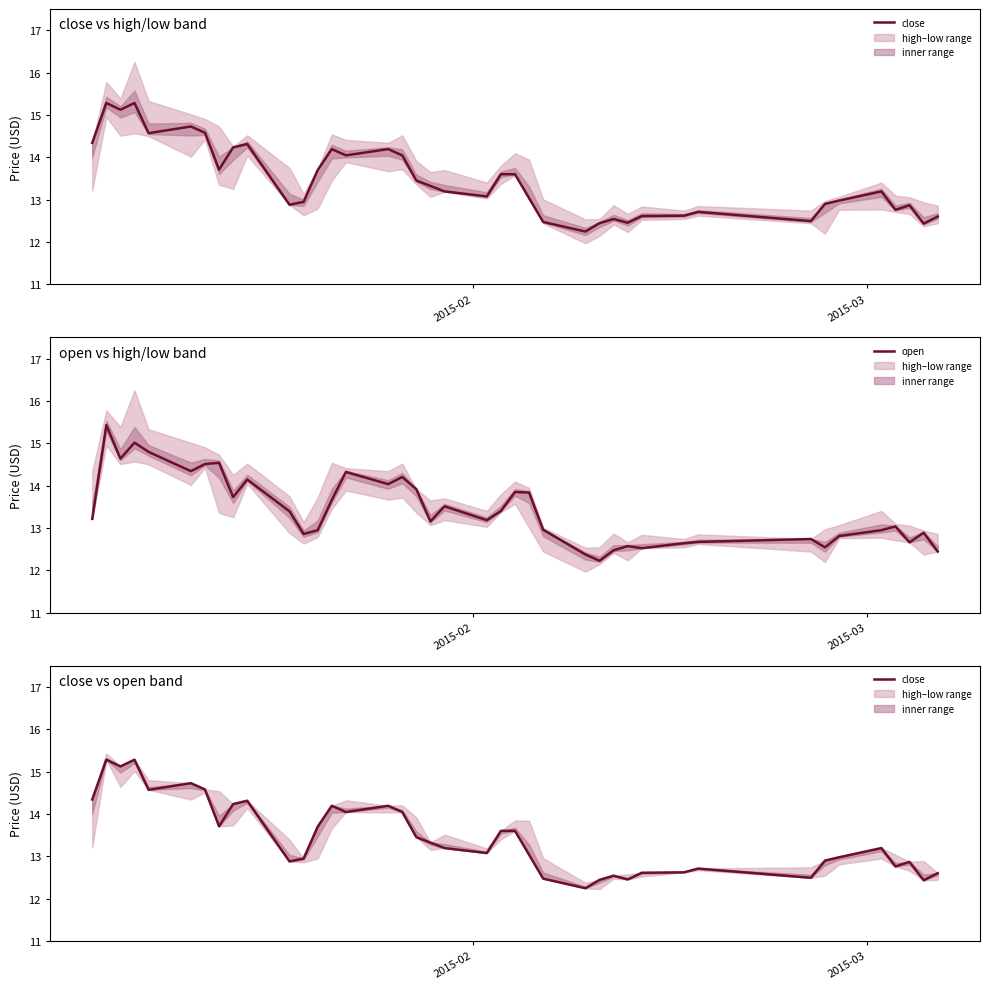

What is the maximum value for open?

15.4